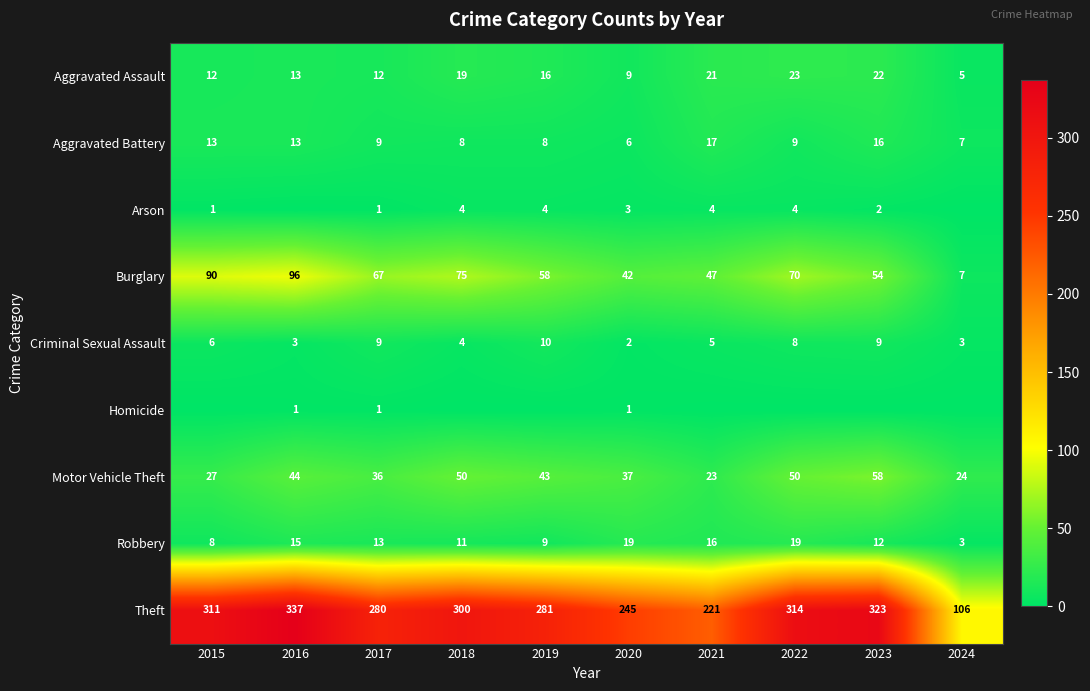

Is the value of Aggravated Assault at 2019 greater than the value of Theft at 2021?

No